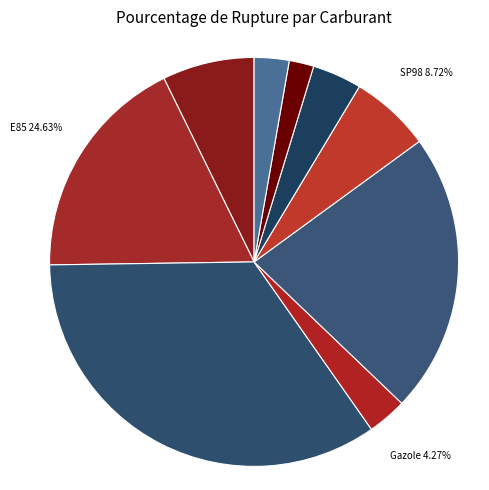

Combined, do SP98 and essence account for over 50%?

No